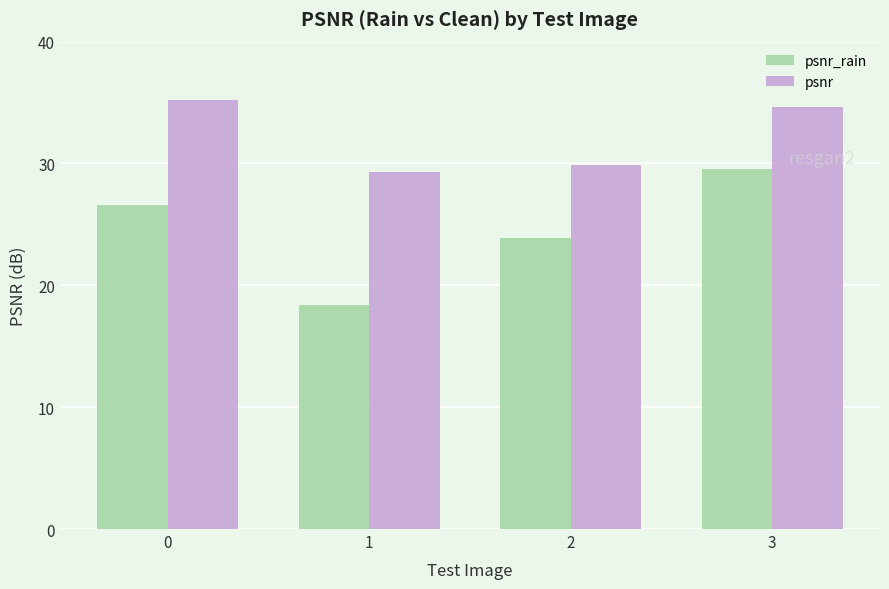

What is the maximum value for psnr_rain?

29.5